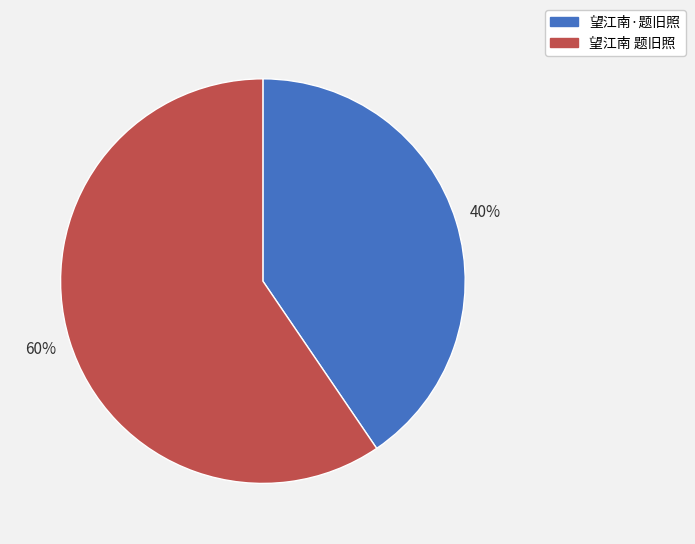

True or false: 望江南·题旧照 accounts for 53% of the total.

False